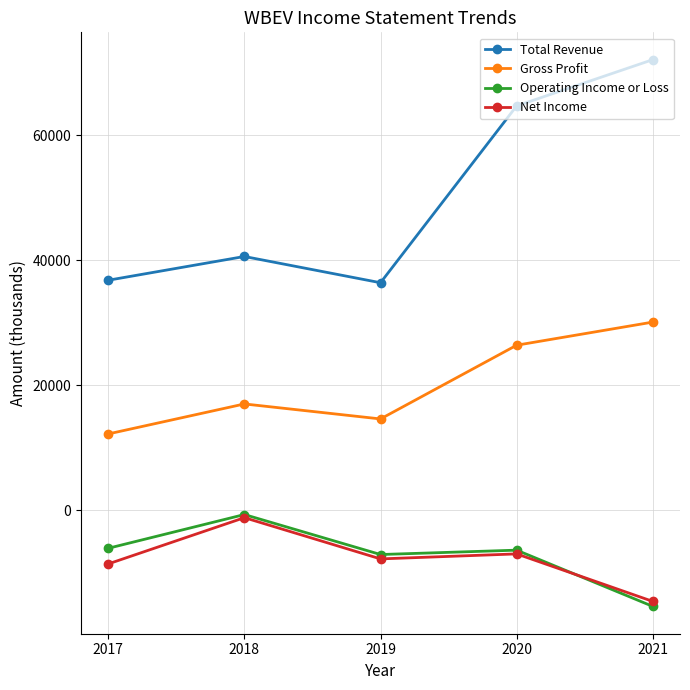

Which series has the largest range (max minus min)?

Total Revenue